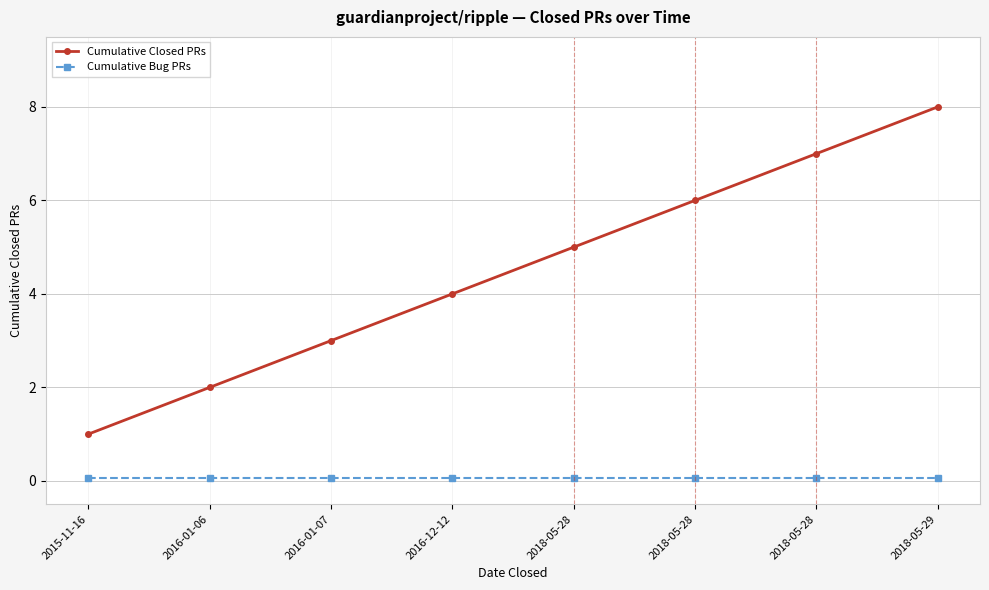

What are all the series names shown in the legend?

Cumulative Closed PRs, Cumulative Bug PRs